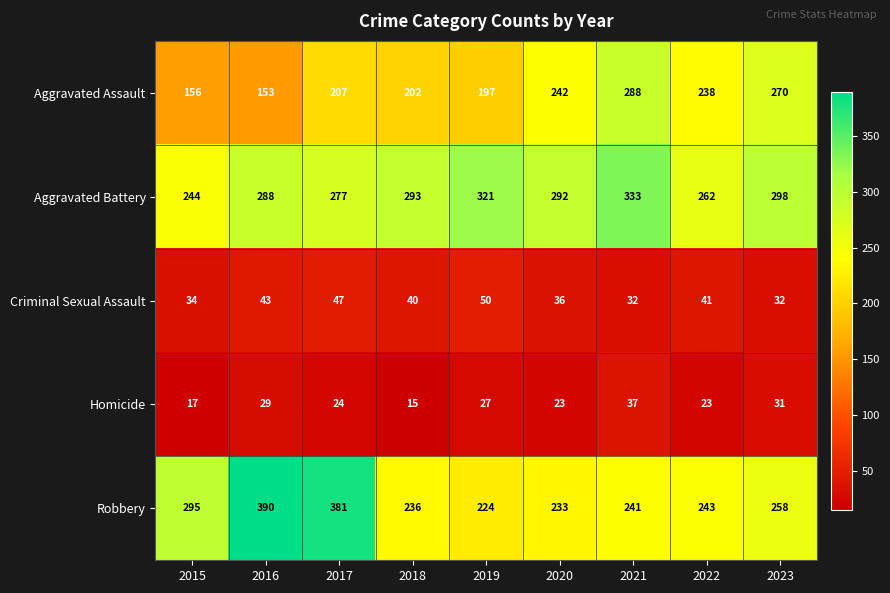

Rank the series by their maximum value, from highest to lowest.

Robbery, Aggravated Battery, Aggravated Assault, Criminal Sexual Assault, Homicide